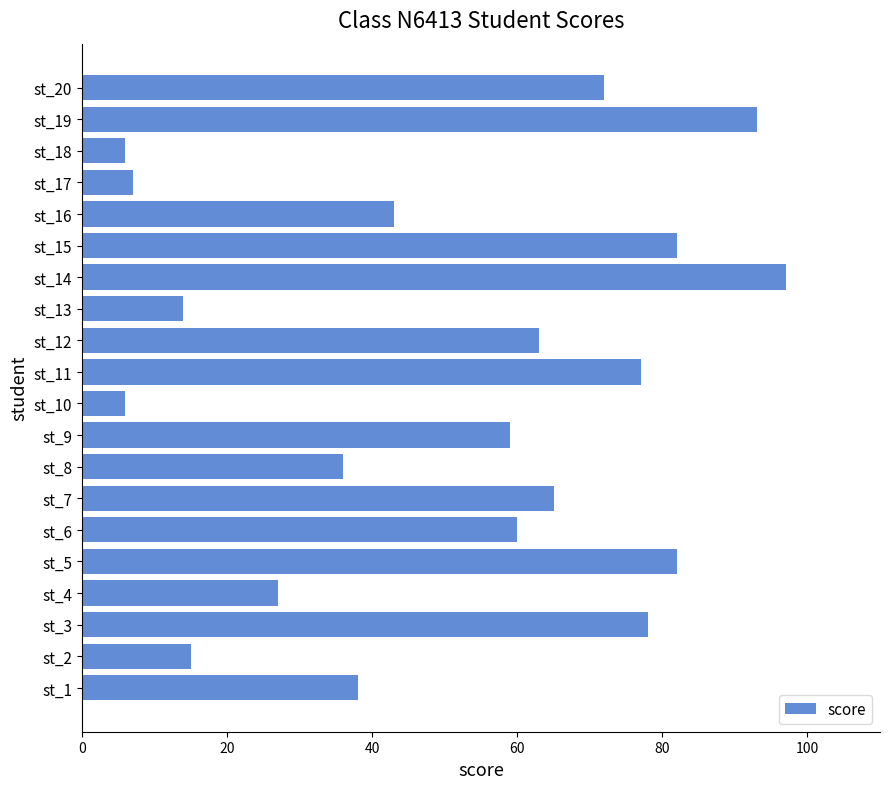

How many values are below 60?

10